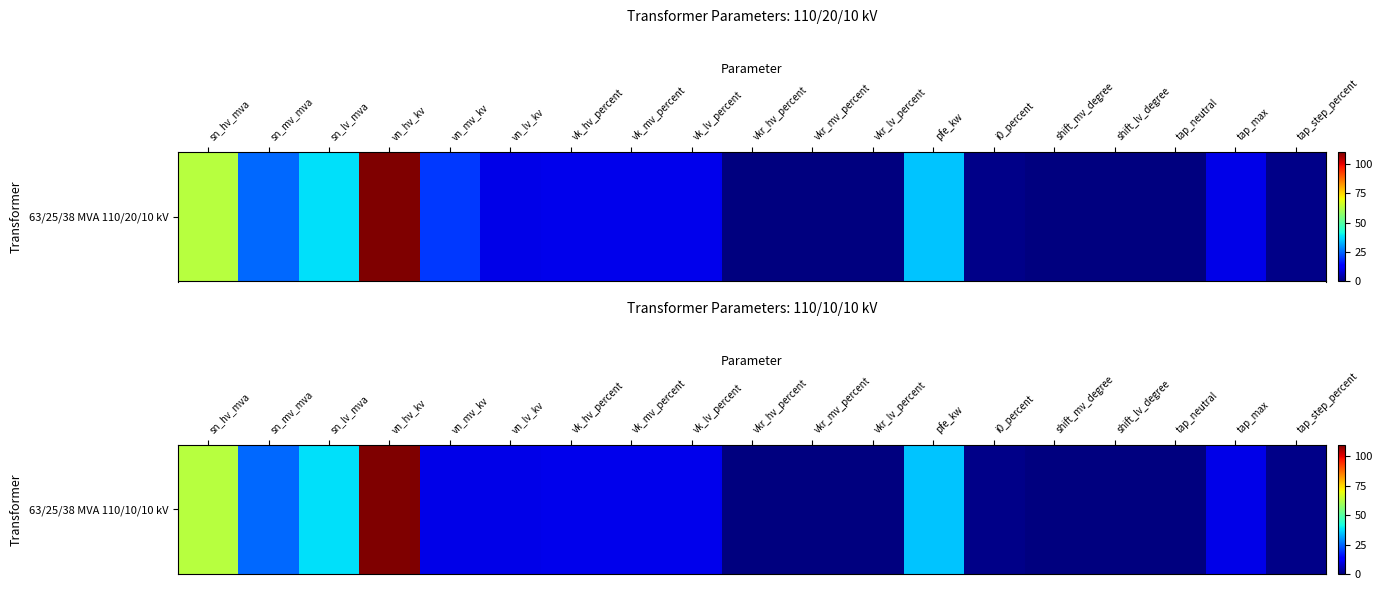

What is the greatest value displayed?

110.0